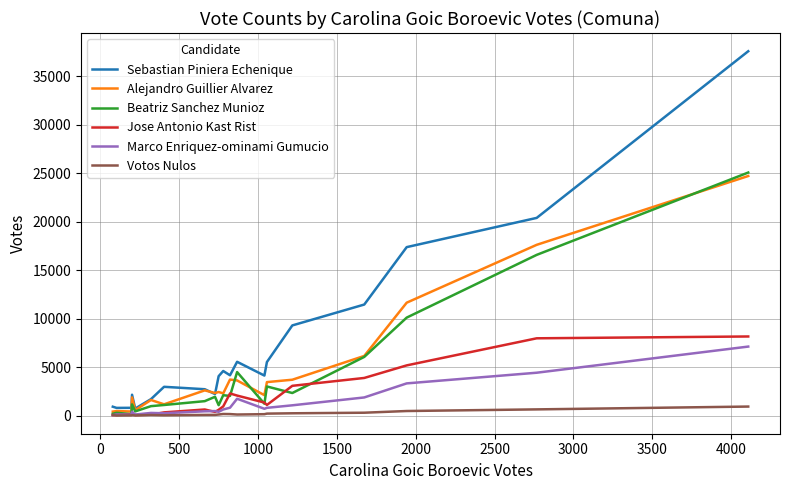

Which series has the largest total across all categories?

Sebastian Piniera Echenique